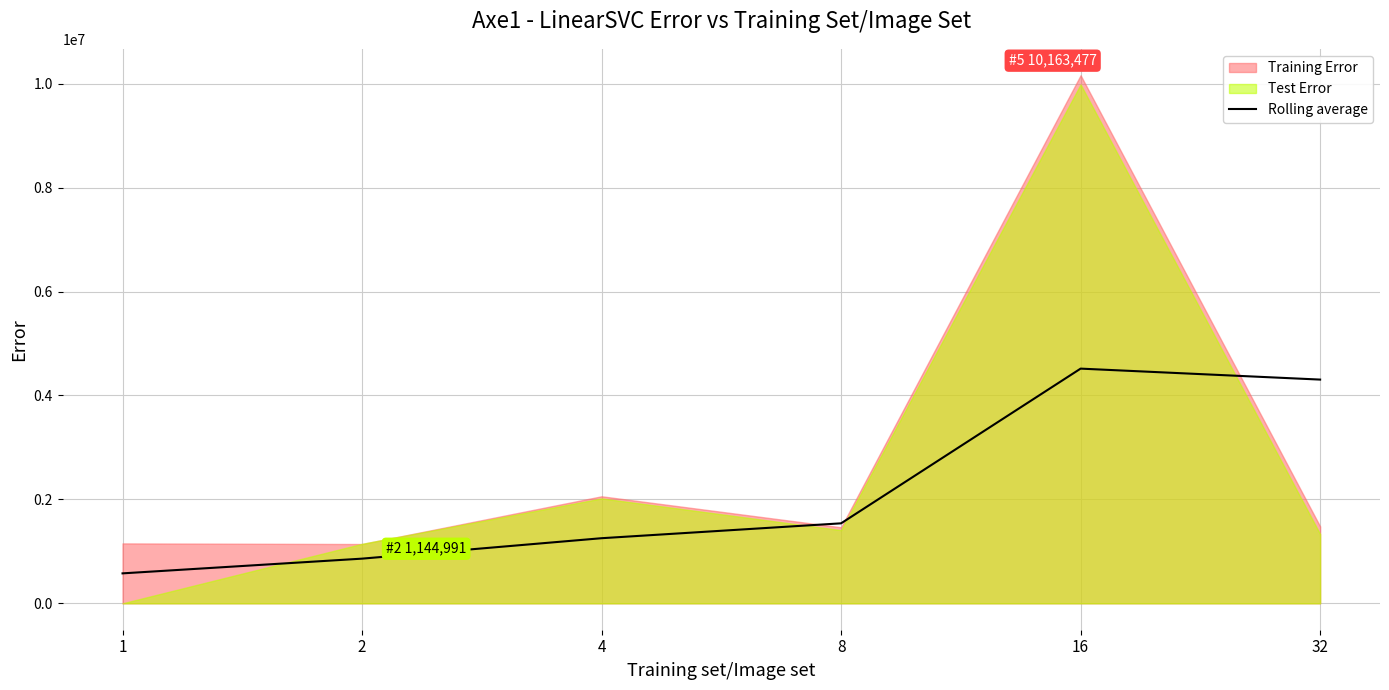

The value of Rolling average at 4 is 701169.7. True or false?

False